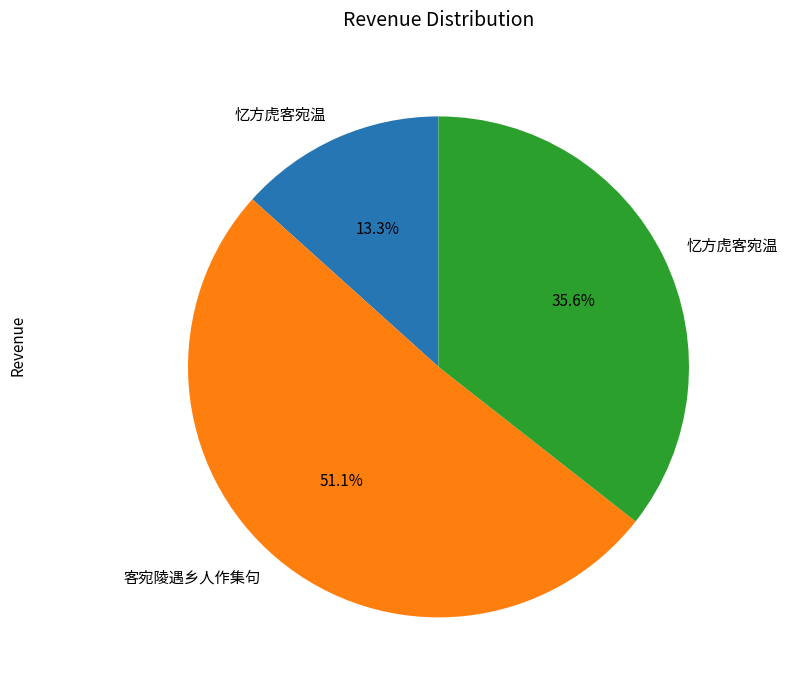

Does any single category account for the majority?

Yes